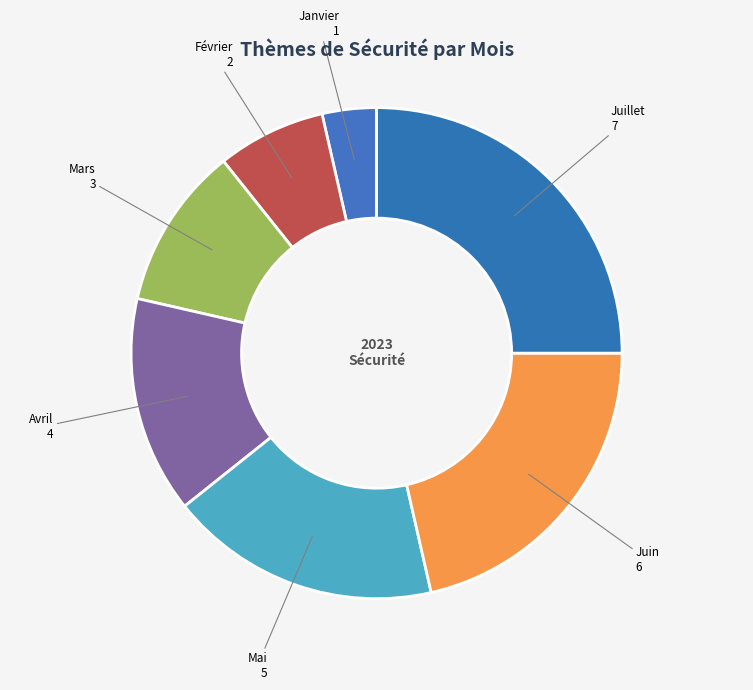

True or false: Mai accounts for 27% of the total.

False